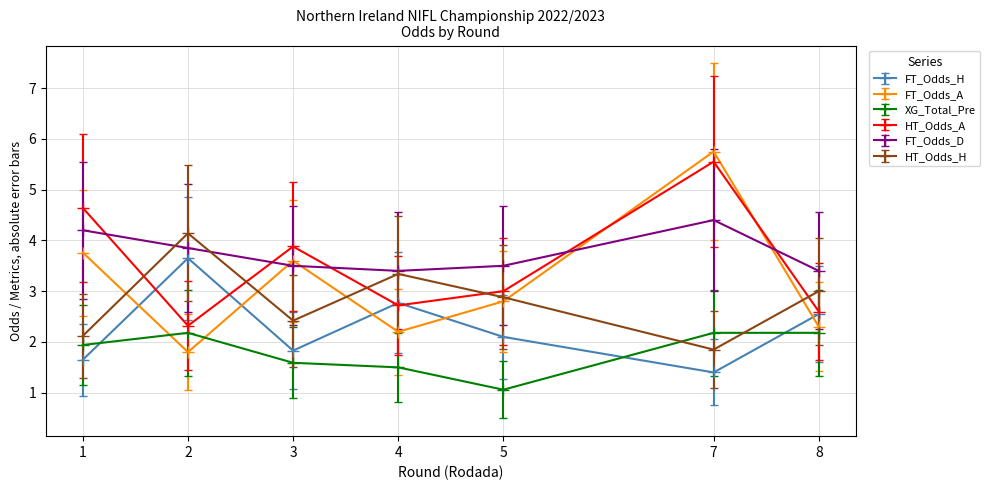

At which category does FT_Odds_D reach its first local peak?

7